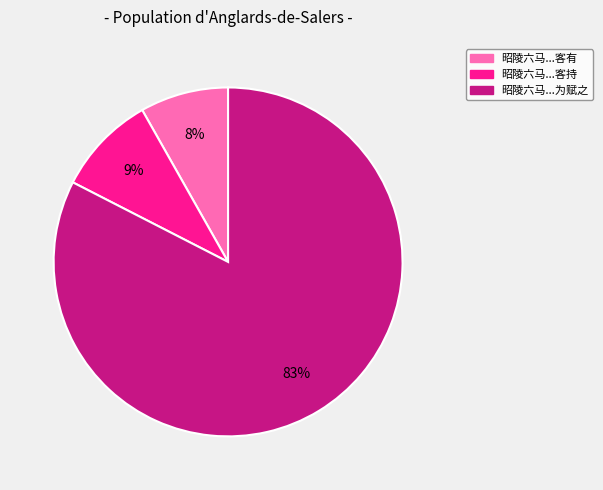

How many segments does this pie chart have?

3